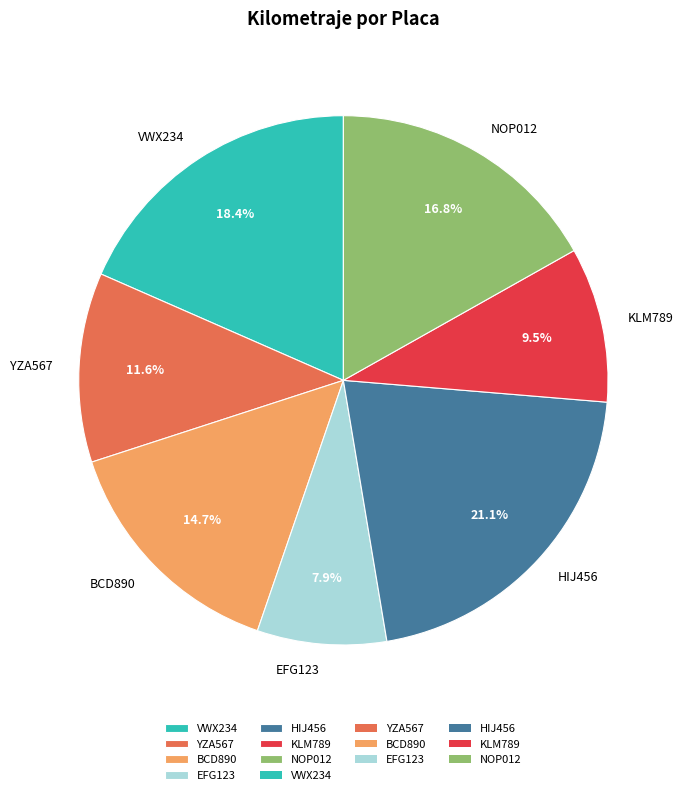

Count the number of slices in the pie.

7